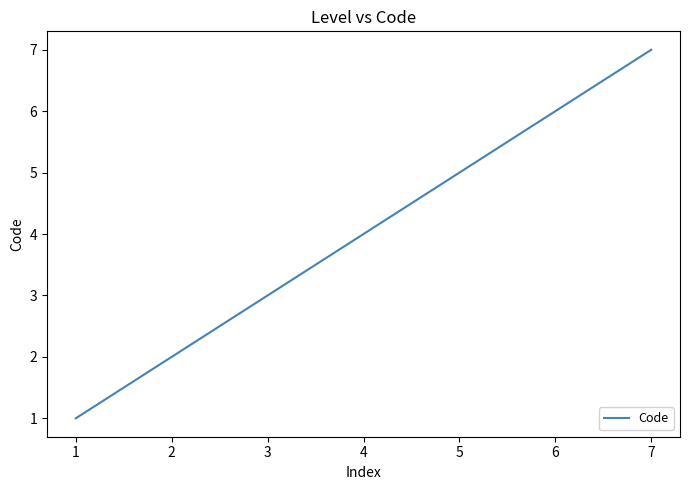

The chart shows a value of 4 at 4. True or false?

True